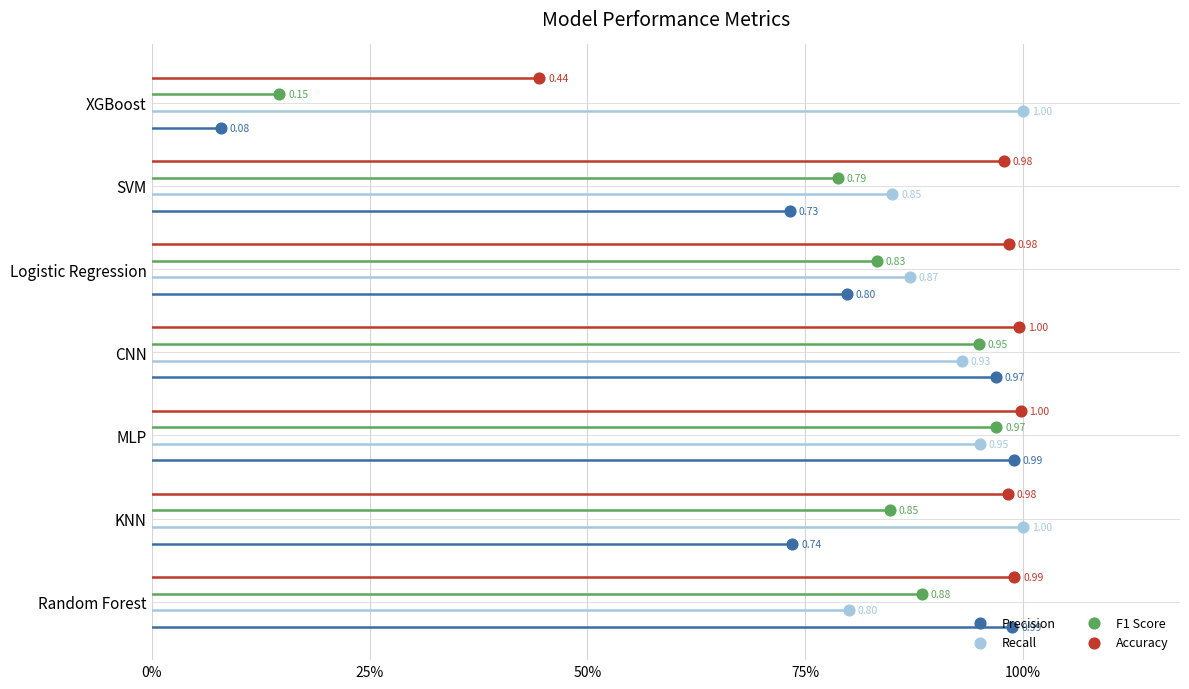

Which series has the largest Y range (max minus min)?

Precision